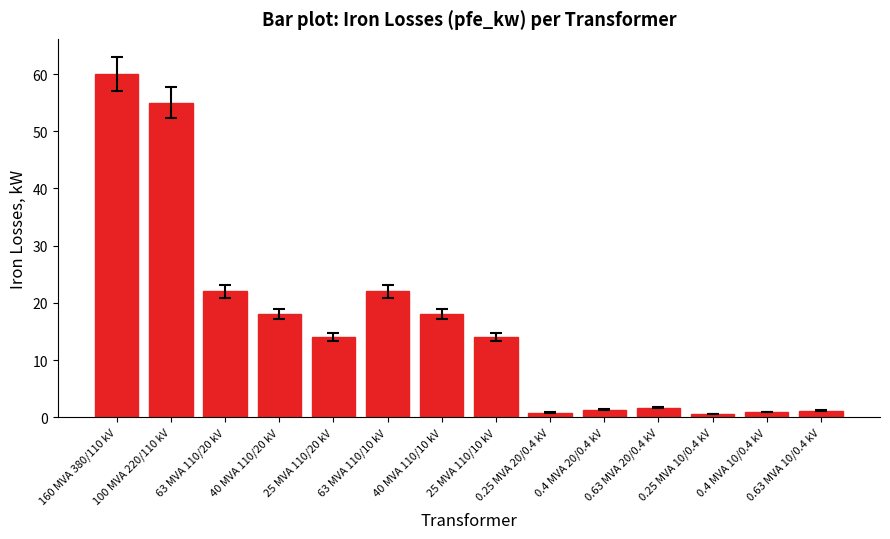

What is the sum of the values at 0.4 MVA 20/0.4 kV and 63 MVA 110/10 kV?

23.4